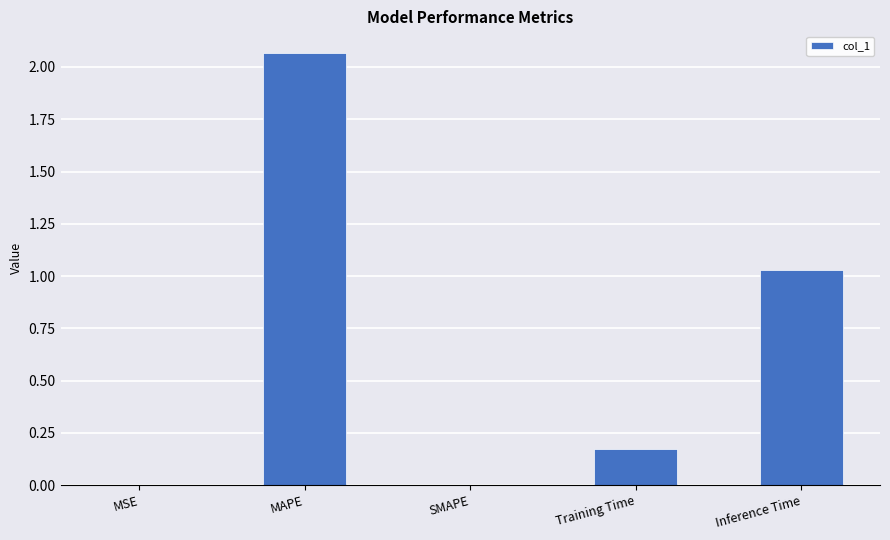

What is the change in value from SMAPE to Training Time?

+0.2